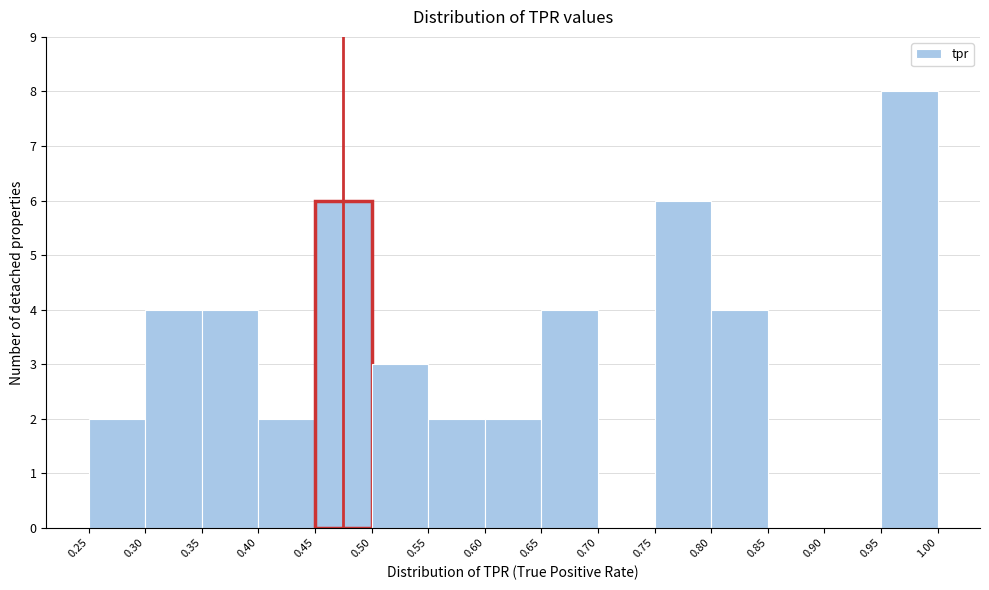

How tall is the bar that spans 0.25 to 0.30 on the x-axis? The values are not printed on the chart, so give them approximately, as read against the axis.

2